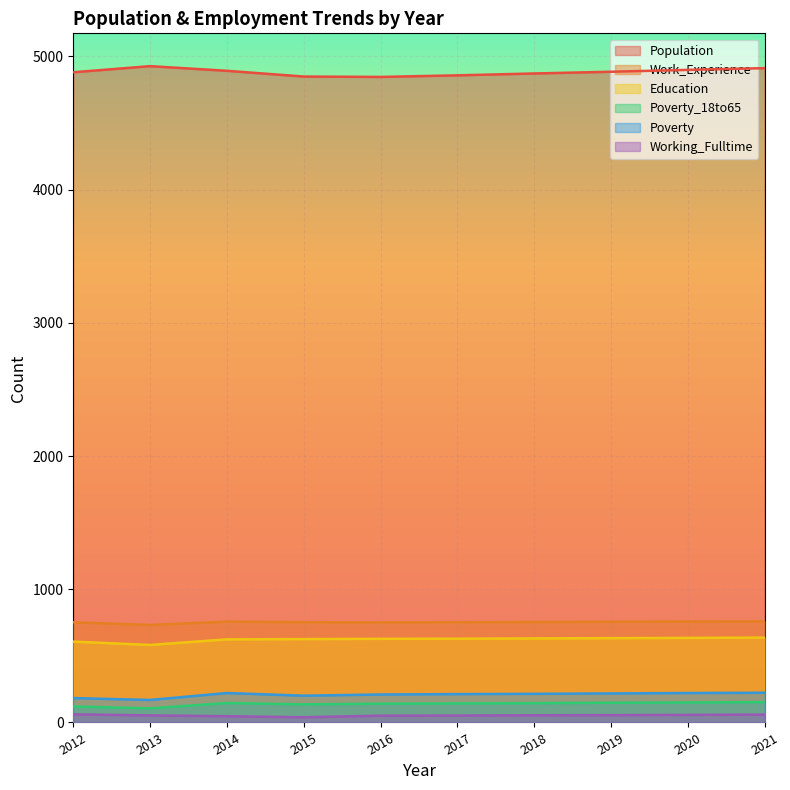

How many lines are shown in the chart?

6